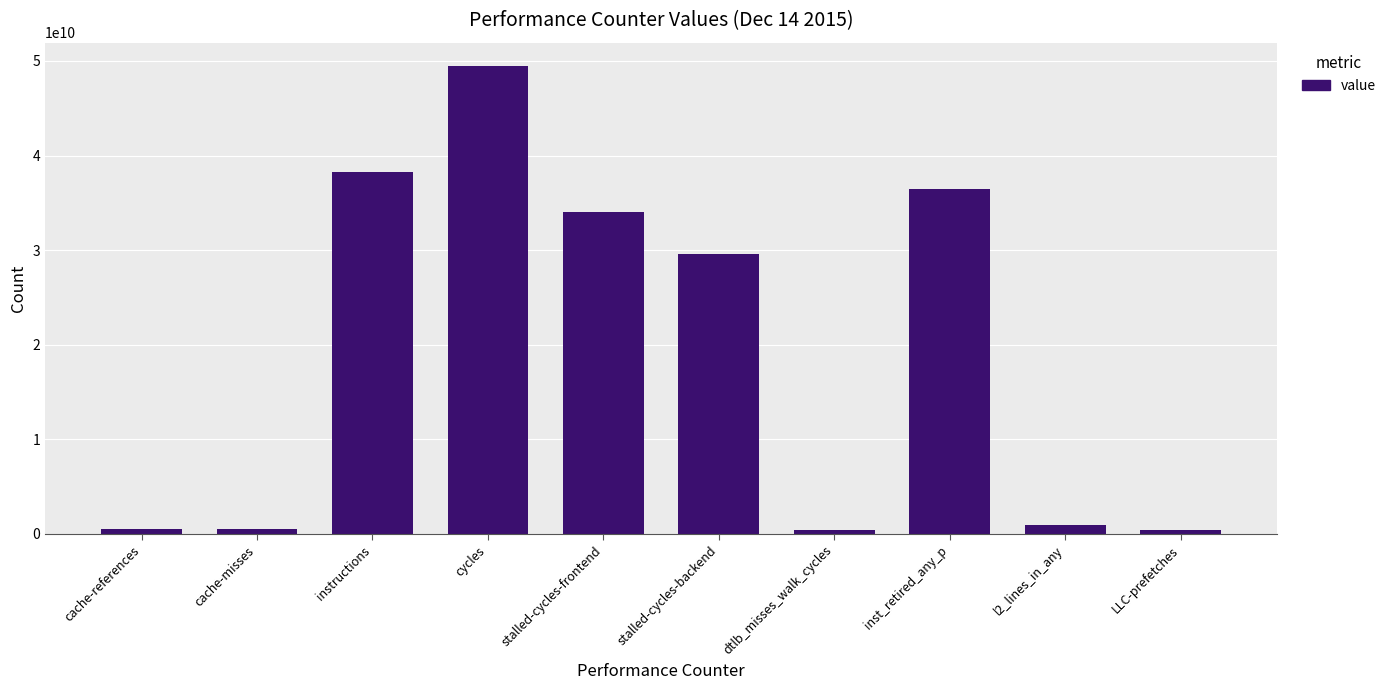

How many categories are shown in the chart?

10